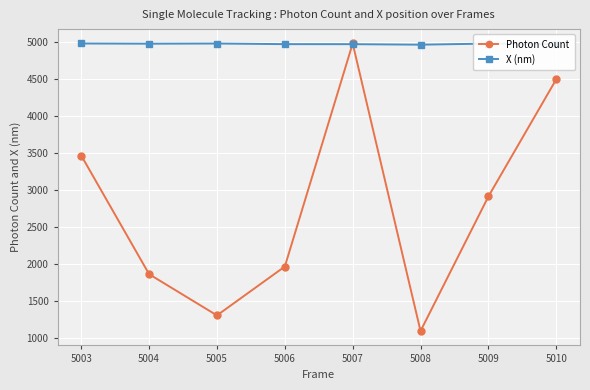

At which label is Photon Count closest to 3038?

5009